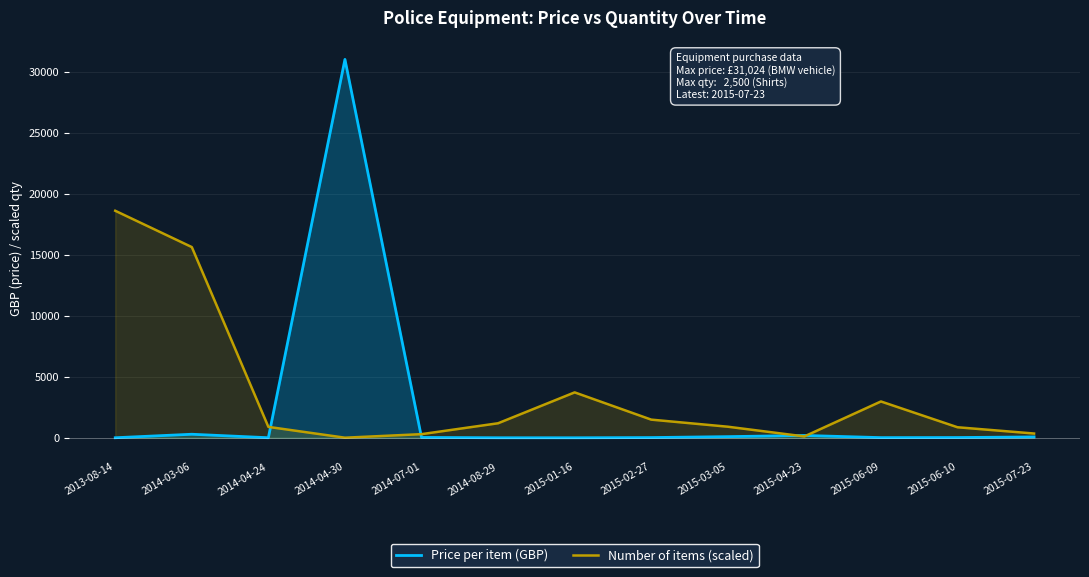

How many data points does each series have?

13